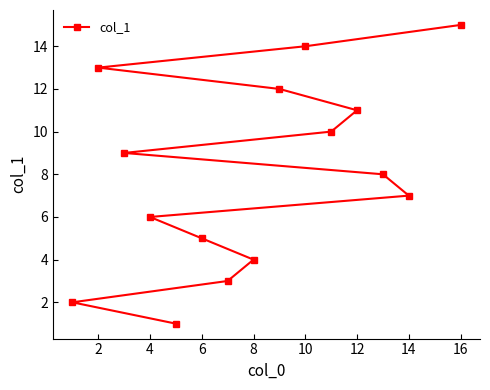

How many data points are less than 8?

7